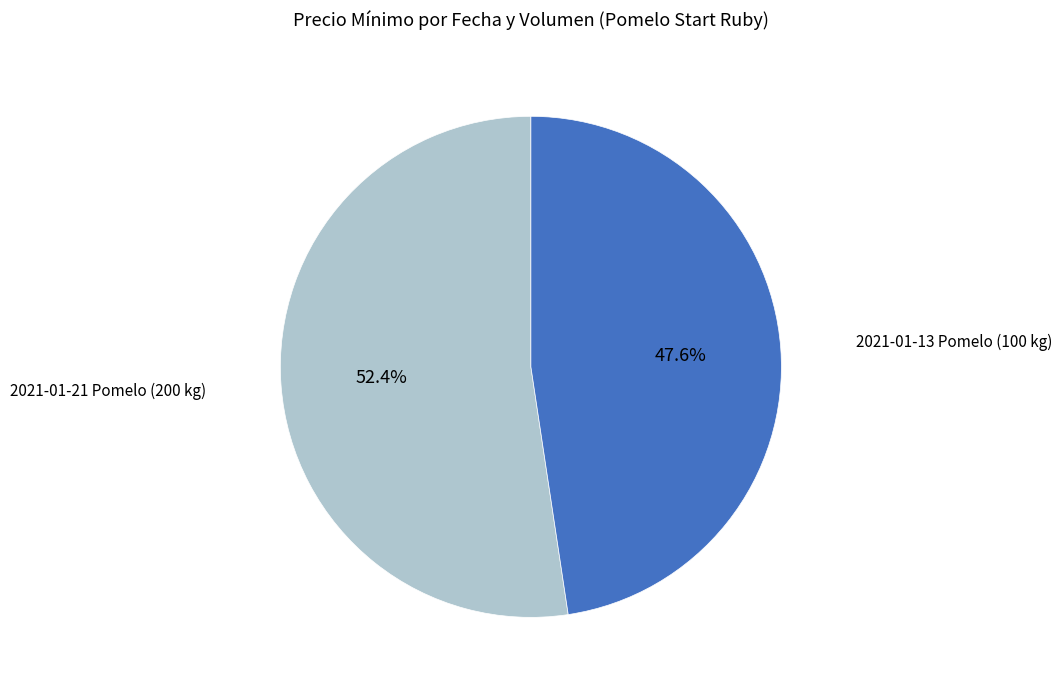

Count the number of slices in the pie.

2